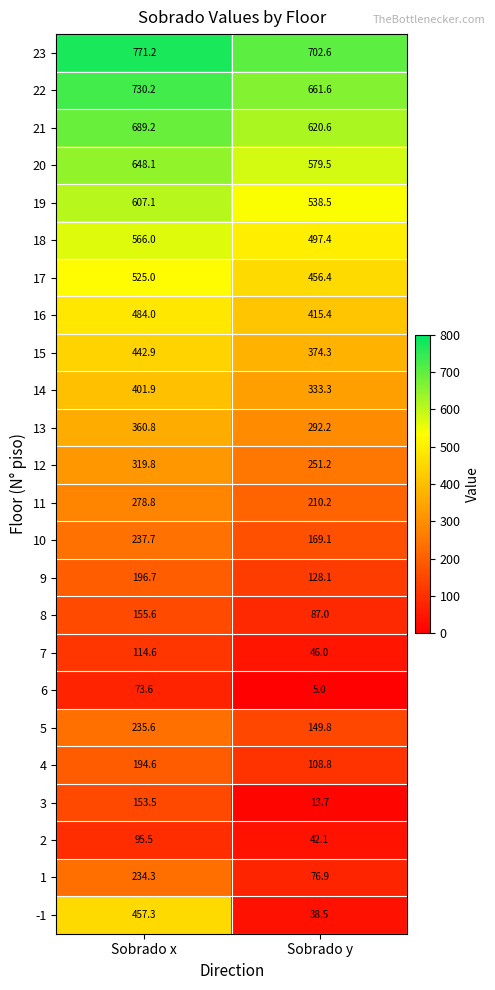

What is the difference between the 21 values at Sobrado x and Sobrado y?

68.6